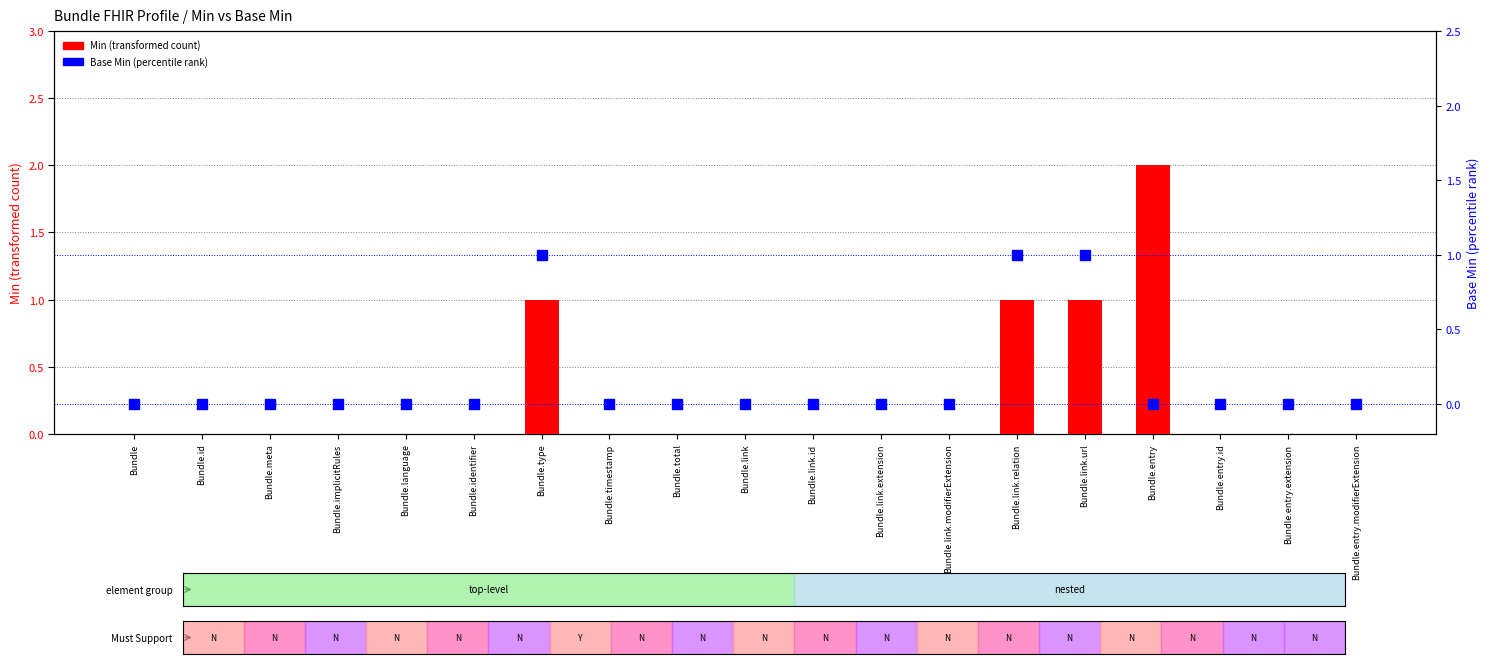

Does the chart contain any negative values?

No